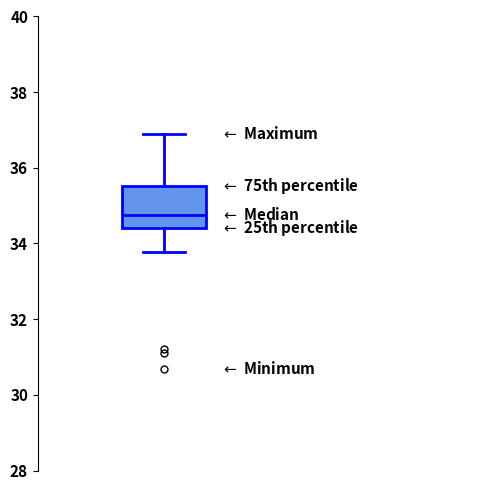

Transcribe this box plot: give where the median line is, the range the box spans, and where the two whiskers end, as read against the y-axis. The values are not printed on the chart, so give them approximately, as read against the axis.

median 34.8, box 34.4 to 35.6, whiskers 33.8 to 36.8